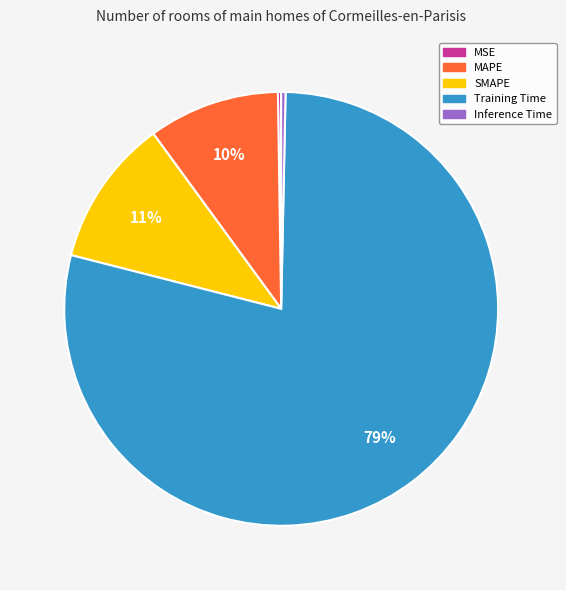

What percentage is the Training Time slice, to the nearest percent?

79%